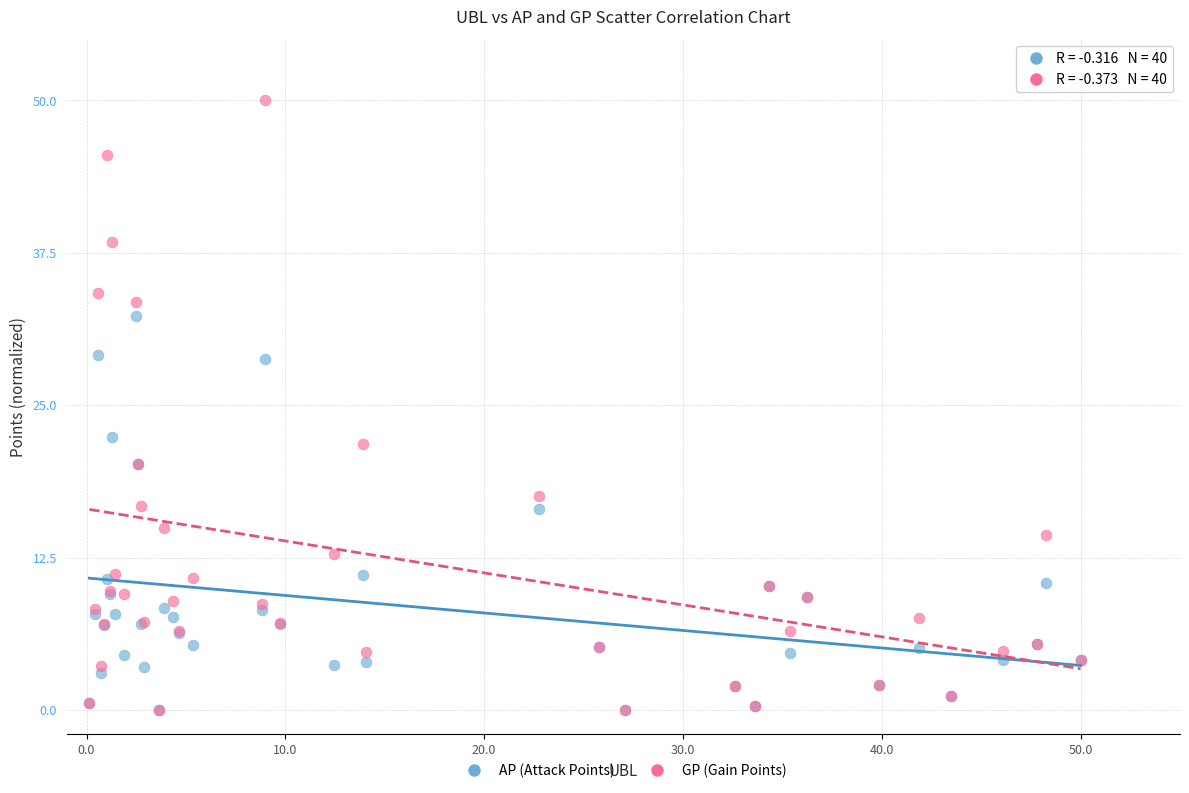

Which series contains the highest Y value?

GP (Gain Points)